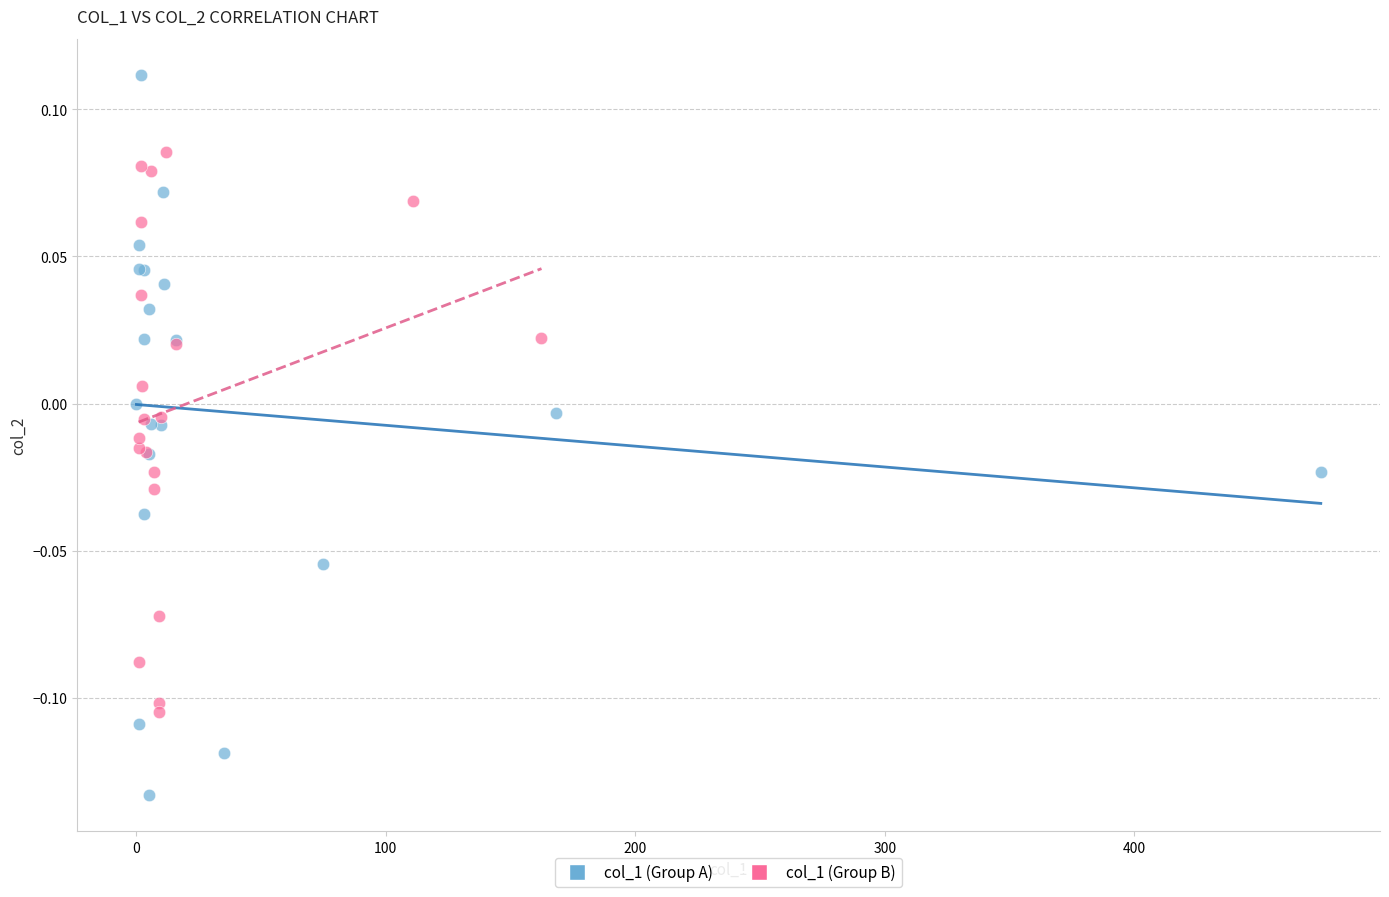

Which series has the largest Y range (max minus min)?

col_1 (Group A)